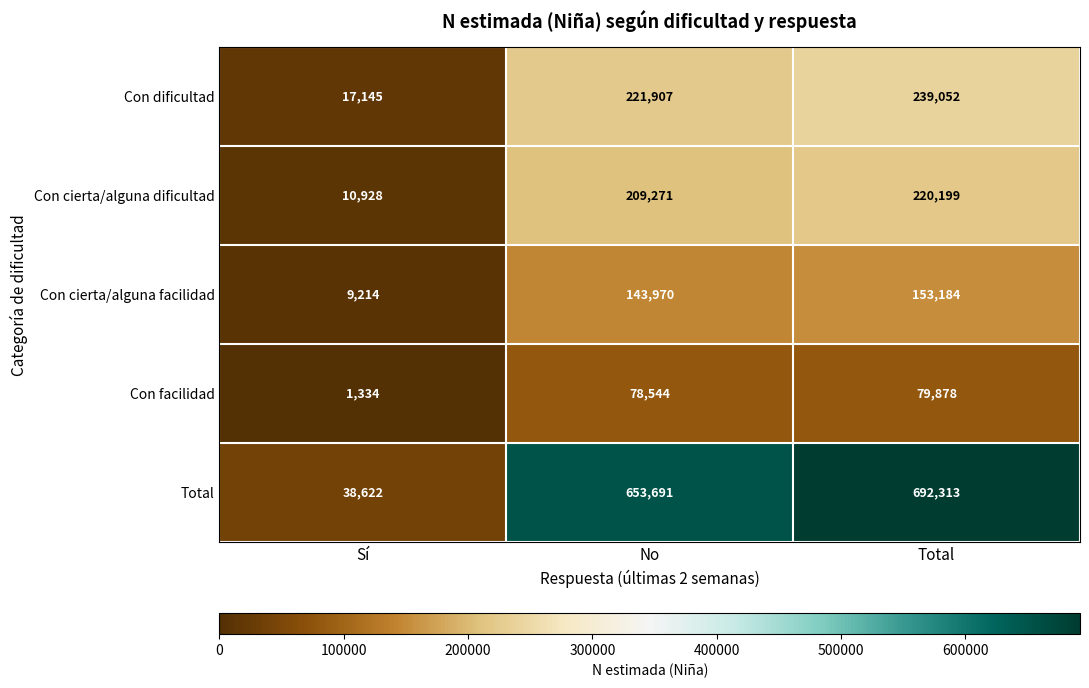

Which series has the largest total across all categories?

Total